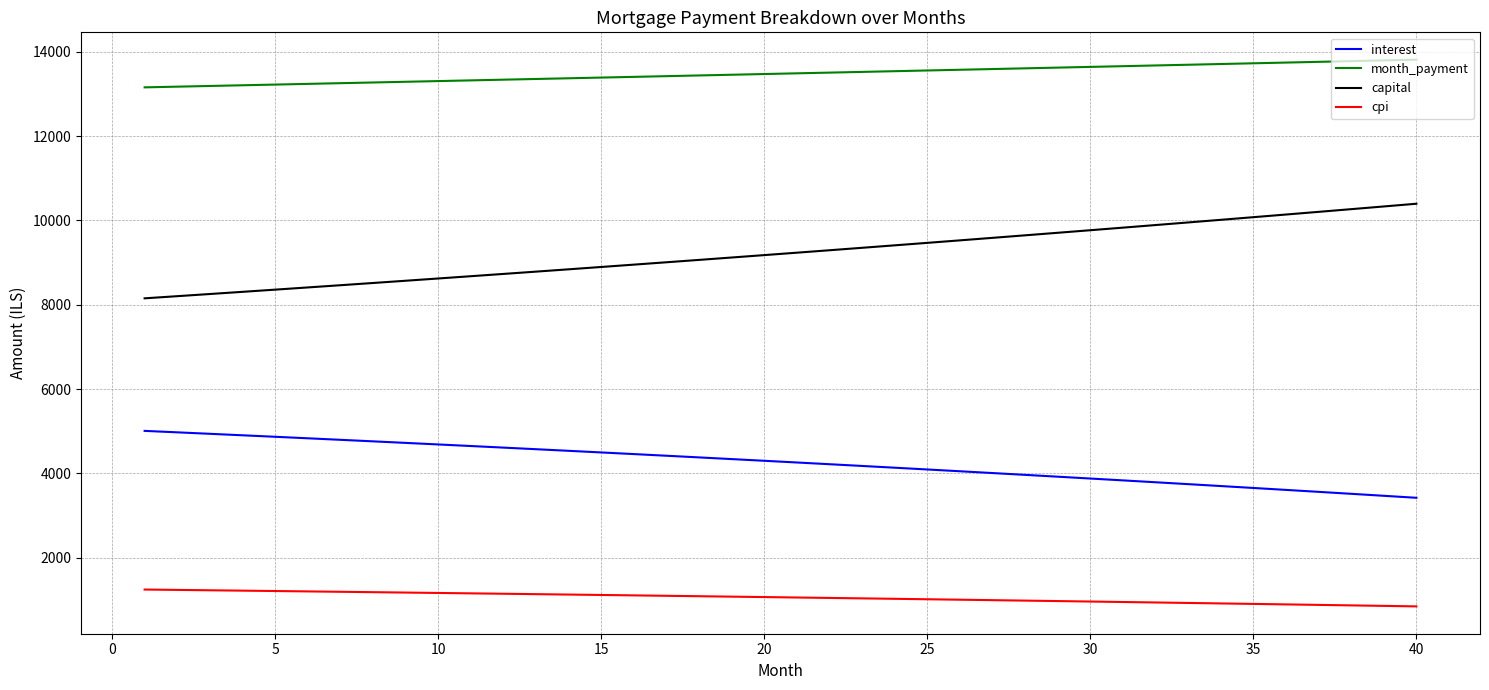

Which series has the largest total across all categories?

month_payment